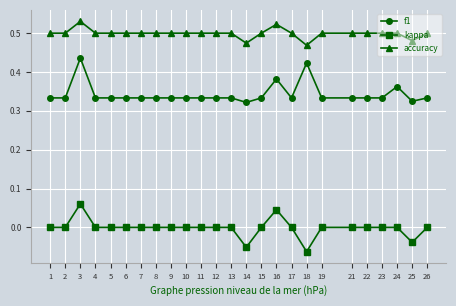

Which series has the widest spread of values?

kappa